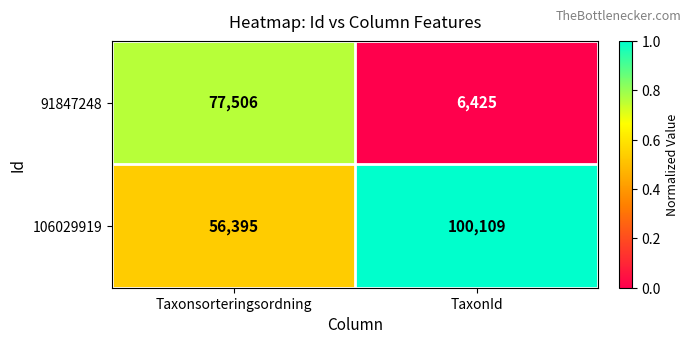

Count the number of categories in the chart.

2